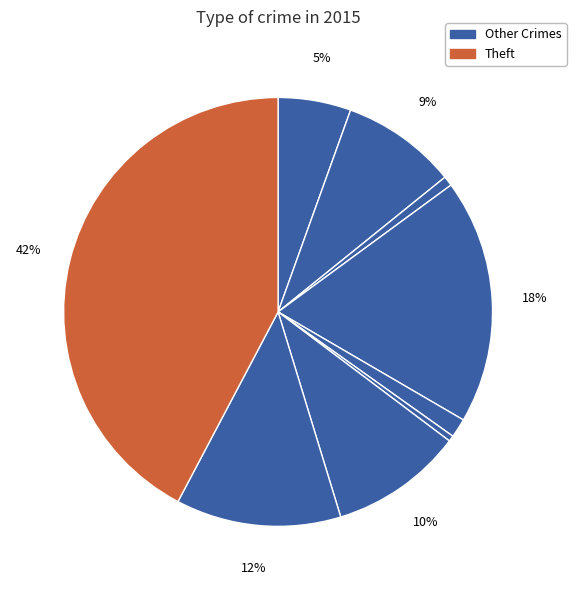

Count the number of slices in the pie.

9